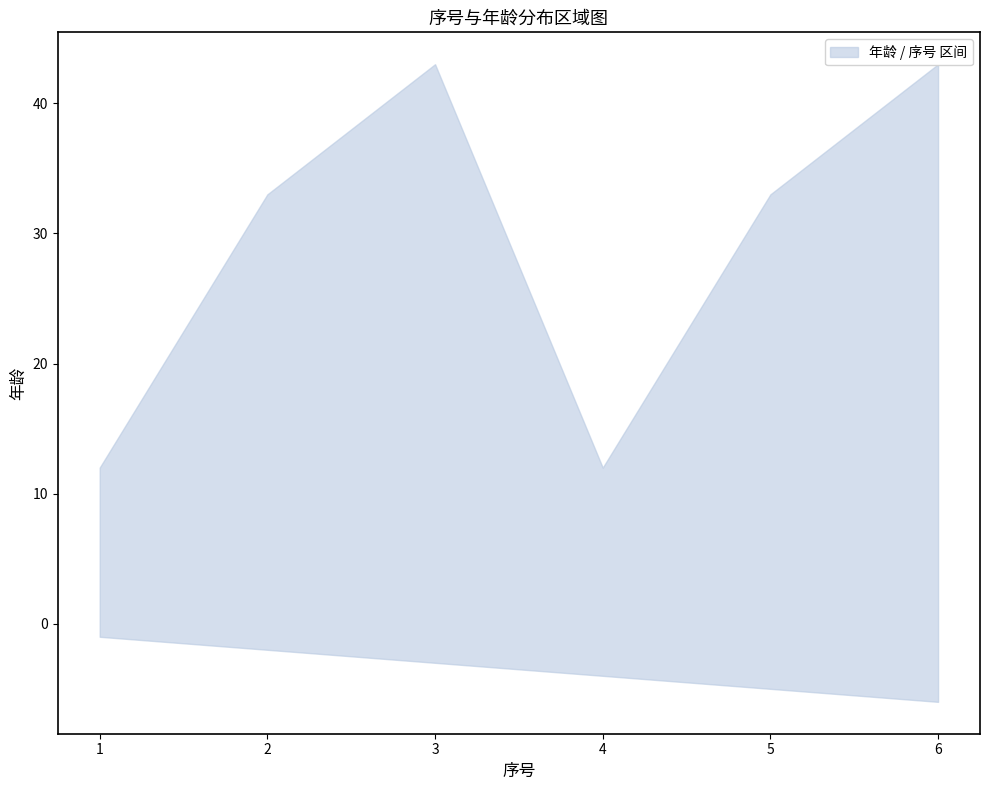

True or false: 序号 and 年龄 cross at least once.

False